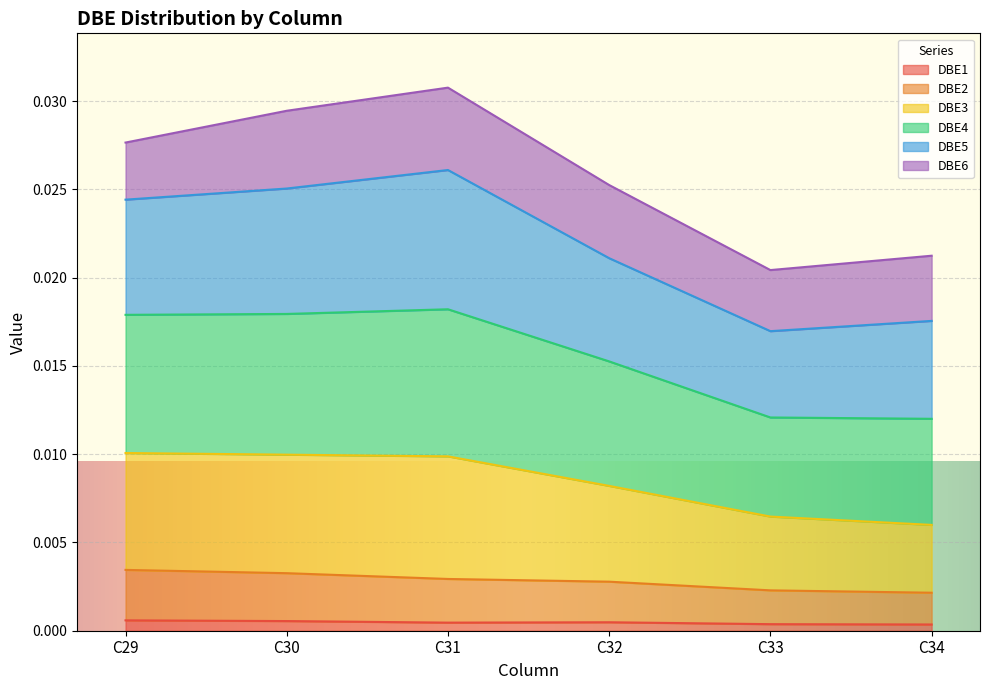

How many data points does each series have?

6